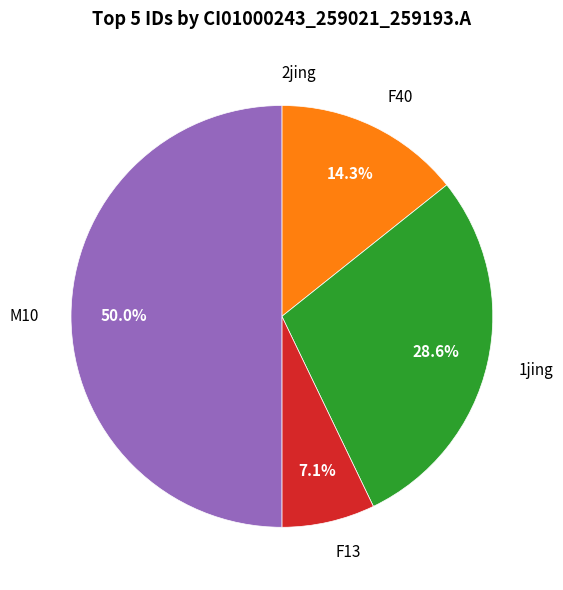

Does any single category account for the majority?

No